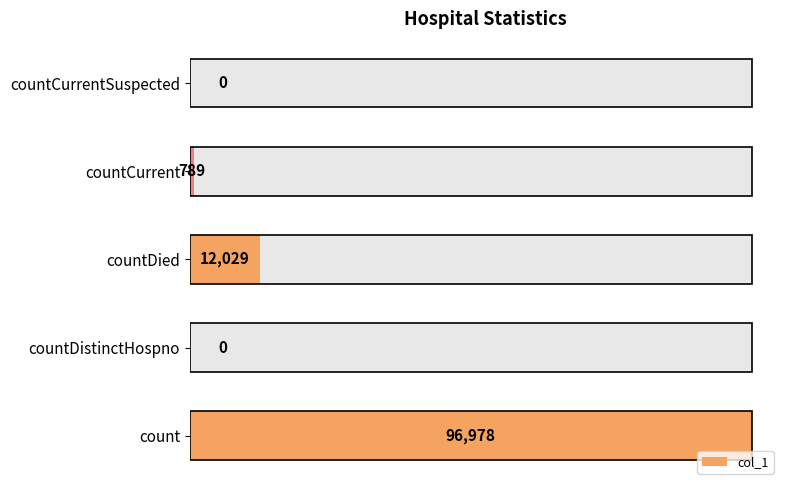

What is the sum of all values?

109796